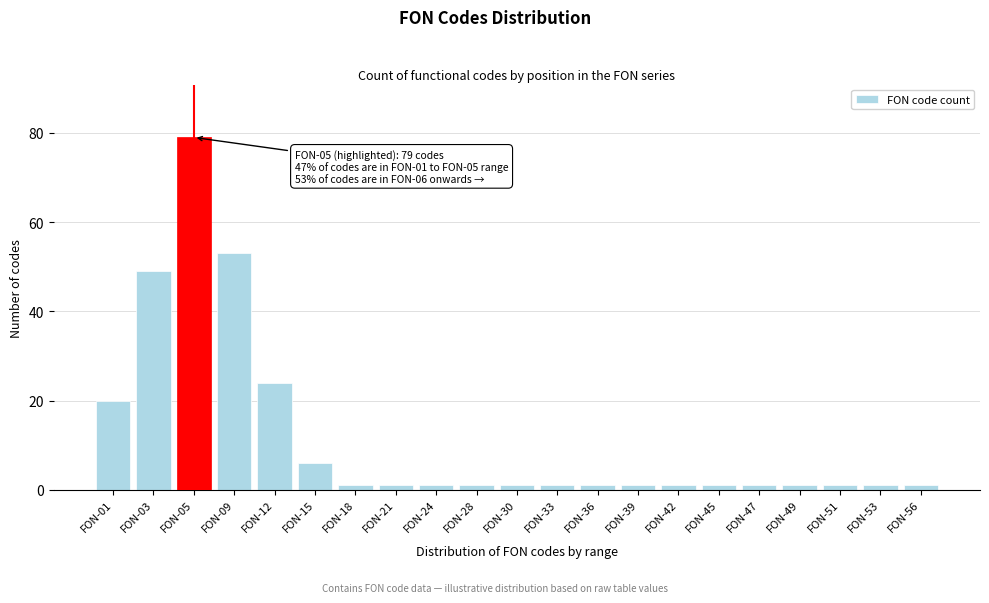

Reading left to right, what are all the values shown in this chart?

20	49	79	53	24	6	1	1	1	1	1	1	1	1	1	1	1	1	1	1	1